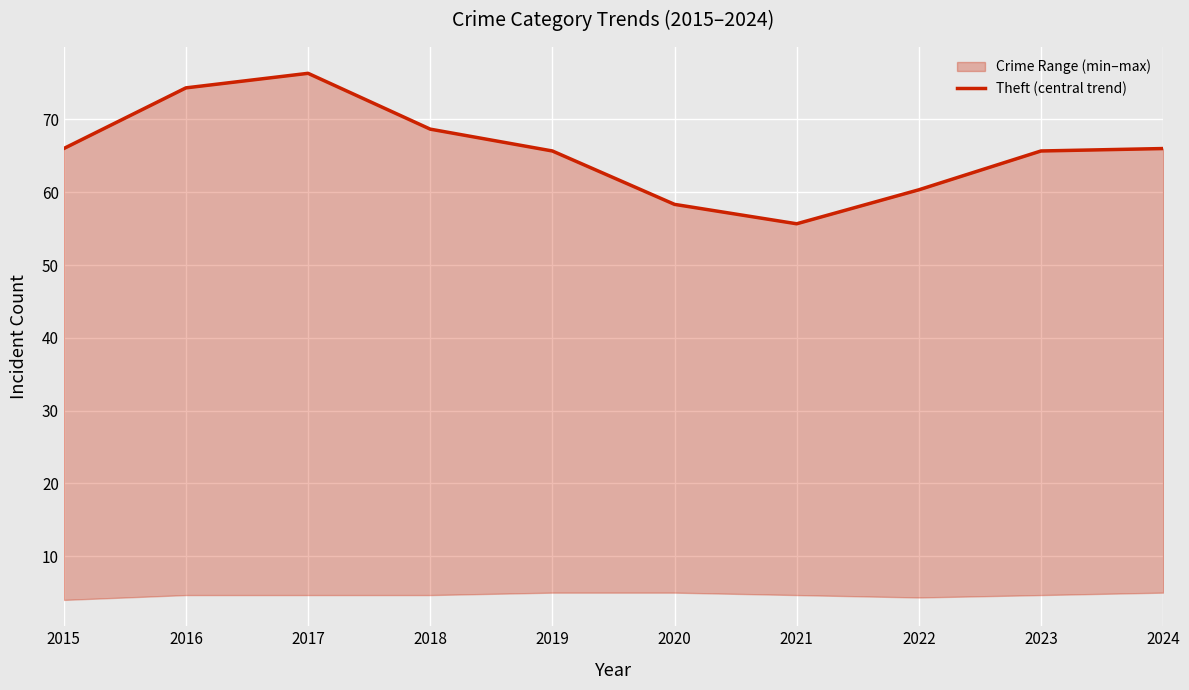

What is the value of the 7th point from the left?

55.7